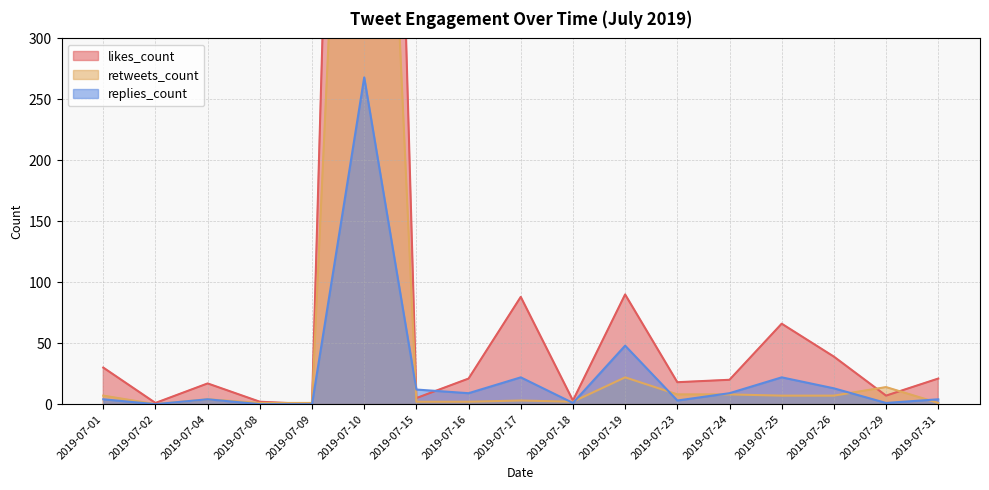

At which label does retweets_count reach its minimum?

2019-07-31